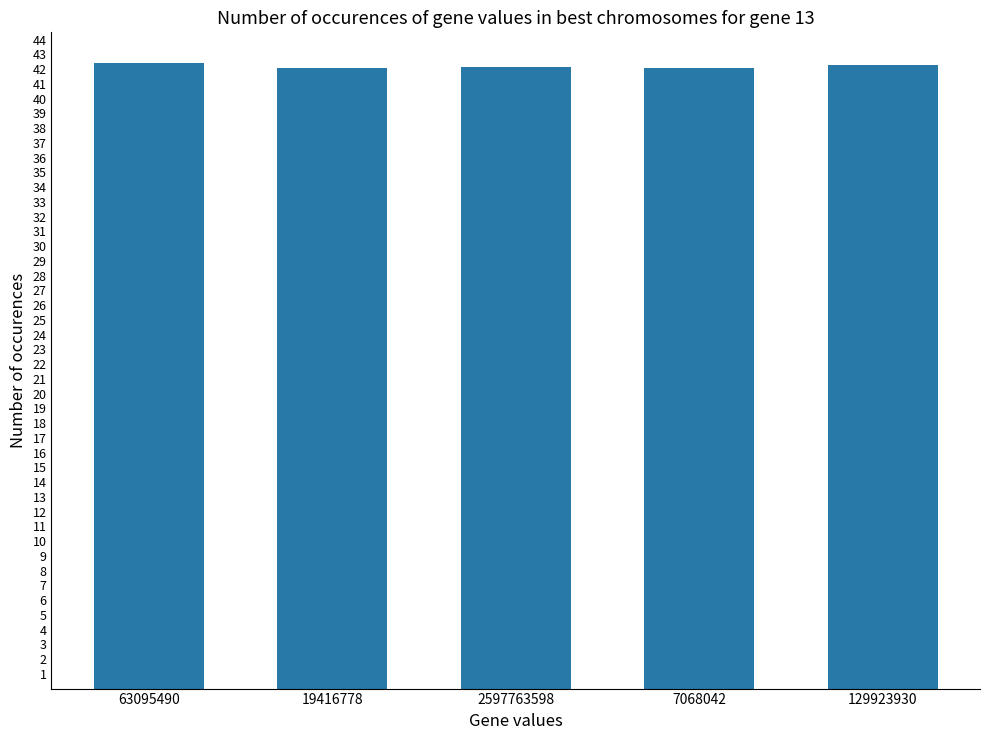

What is the minimum value shown in the chart?

42.1